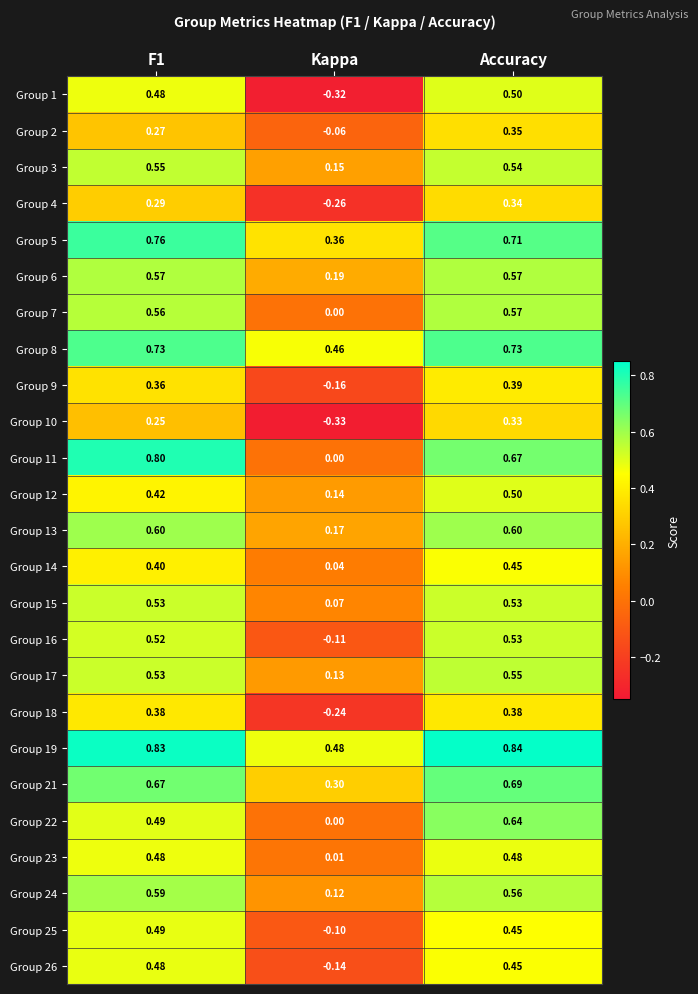

Which series has the largest range (max minus min)?

Group 1